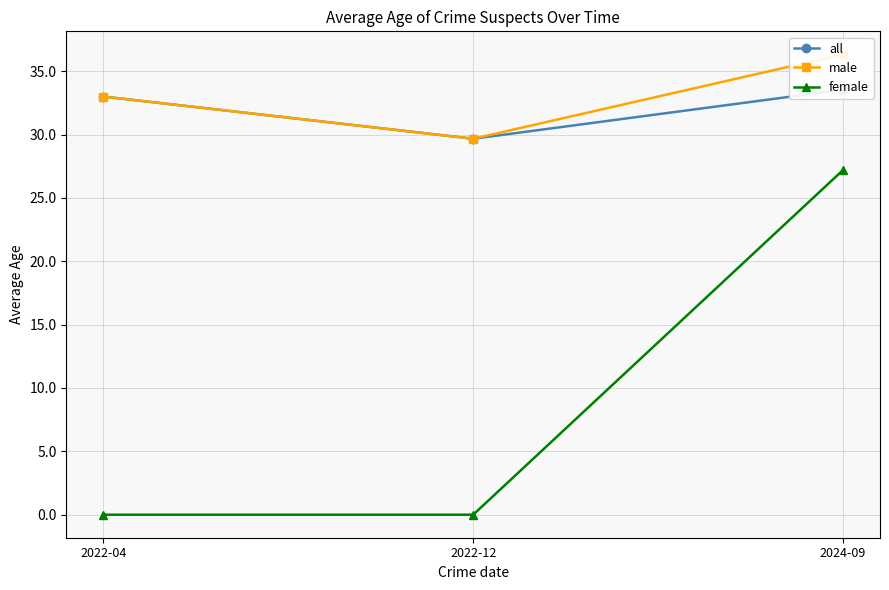

Which category has the highest value in the female series?

2024-09